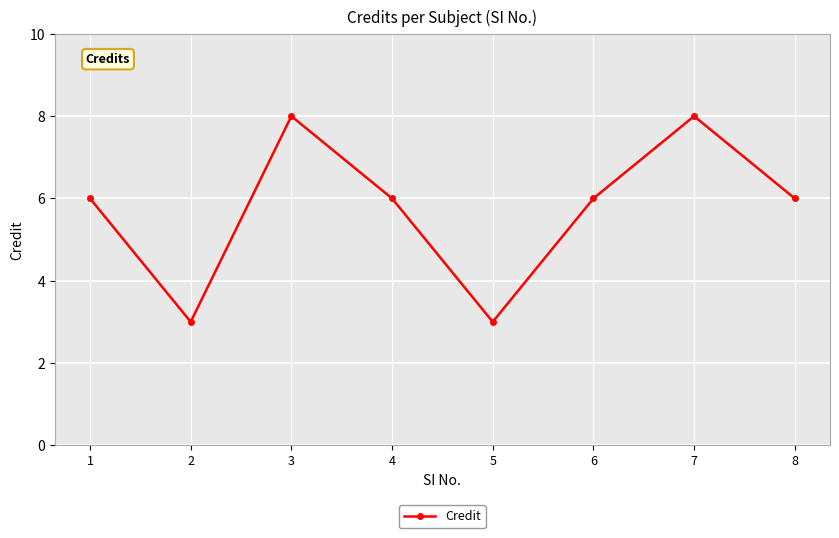

What is the value of the 1st point from the left?

6